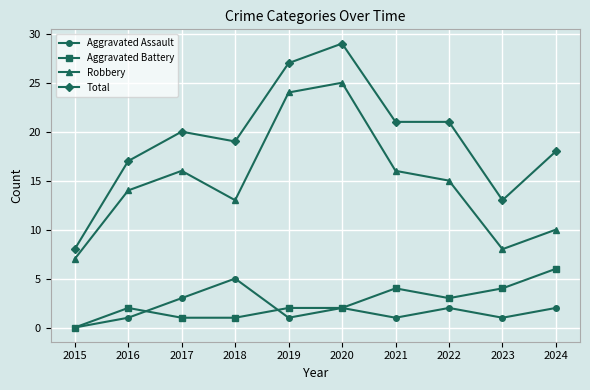

True or false: Robbery and Aggravated Assault intersect in this chart.

False